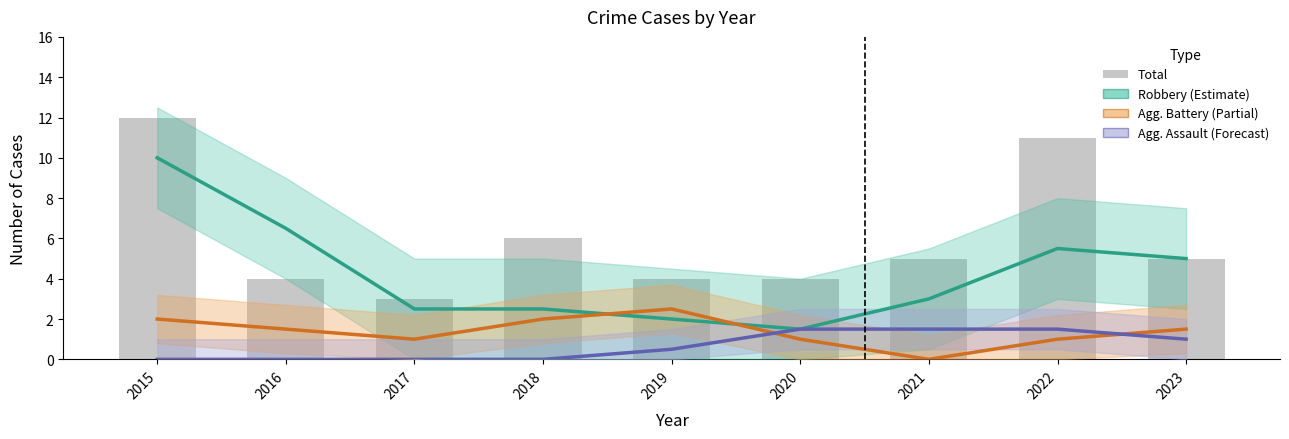

Where does the Total series first go above 5?

2015